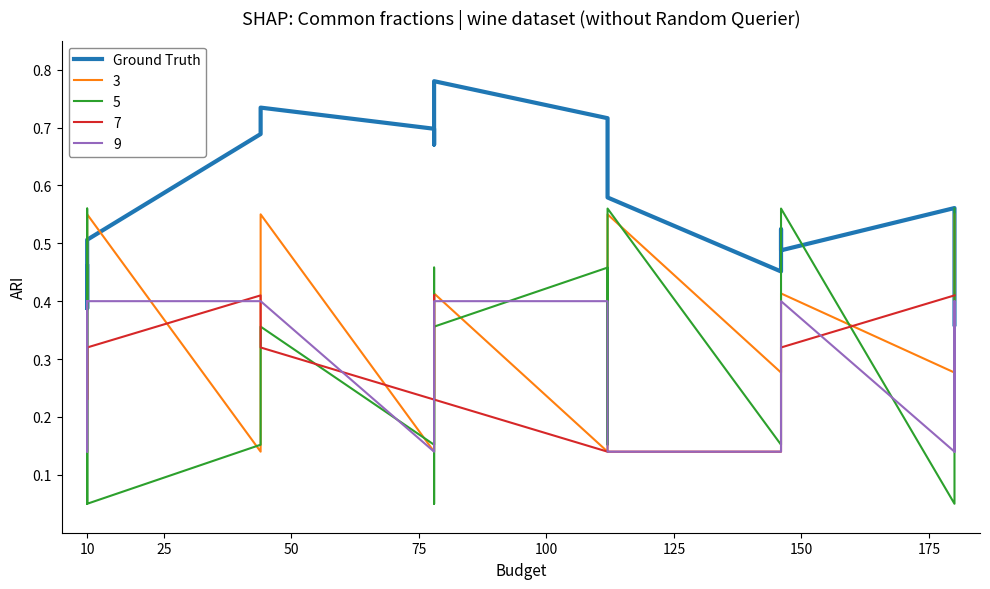

What is the difference between the maximum and second lowest values?

0.4